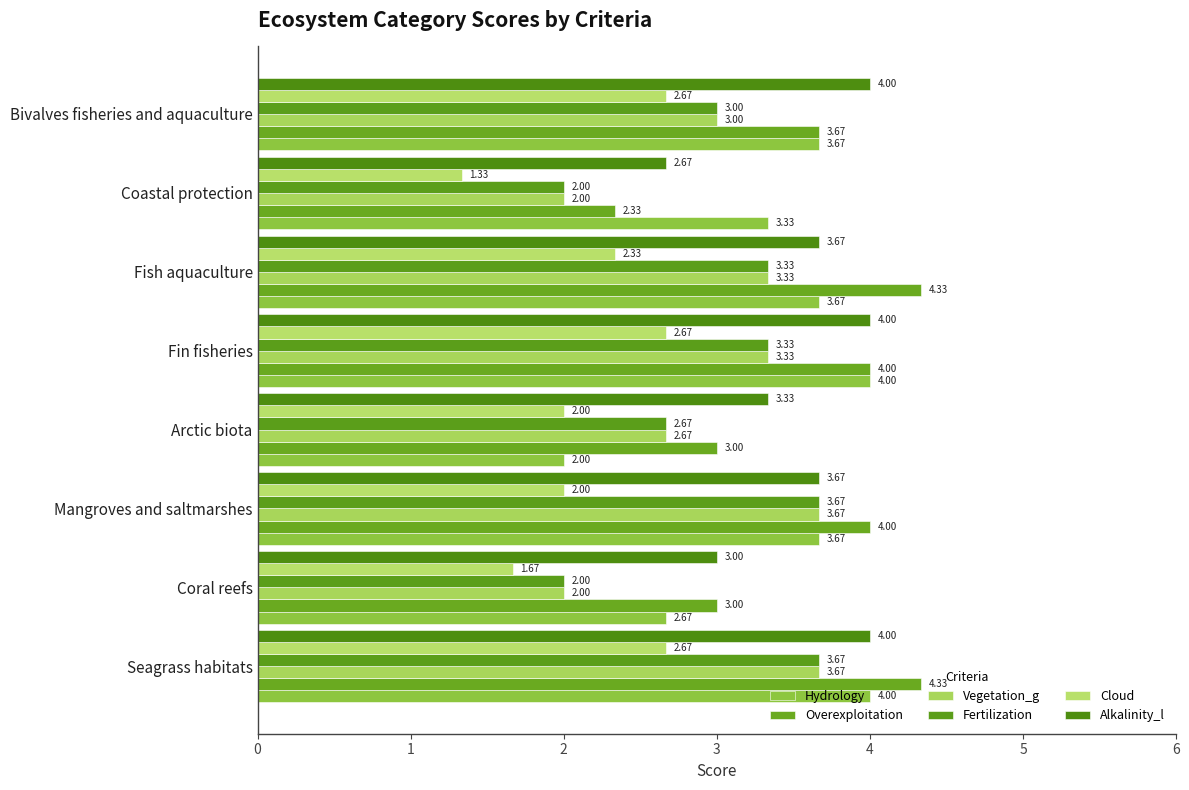

What is the difference between the maximum and minimum values in the Fertilization series?

1.7